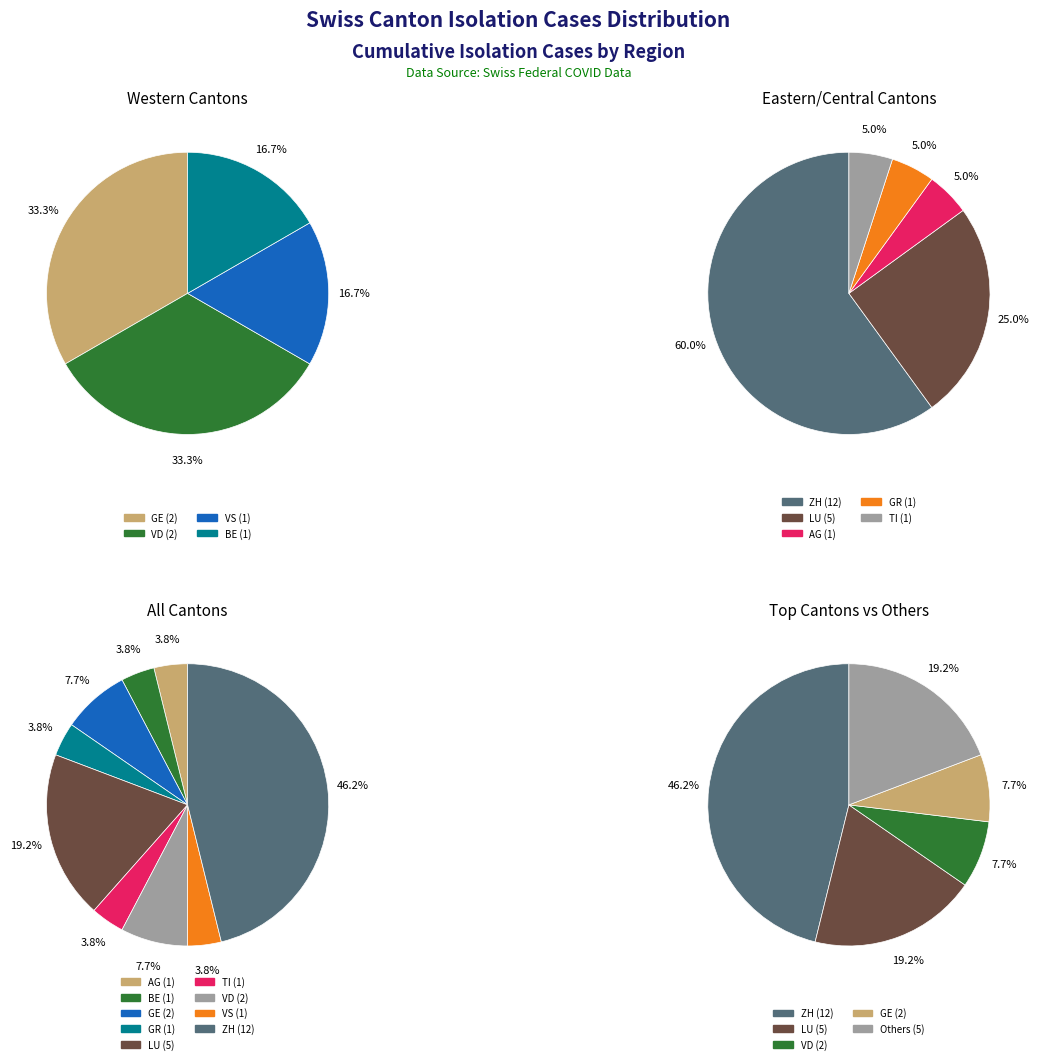

How many slices are in this pie chart?

9